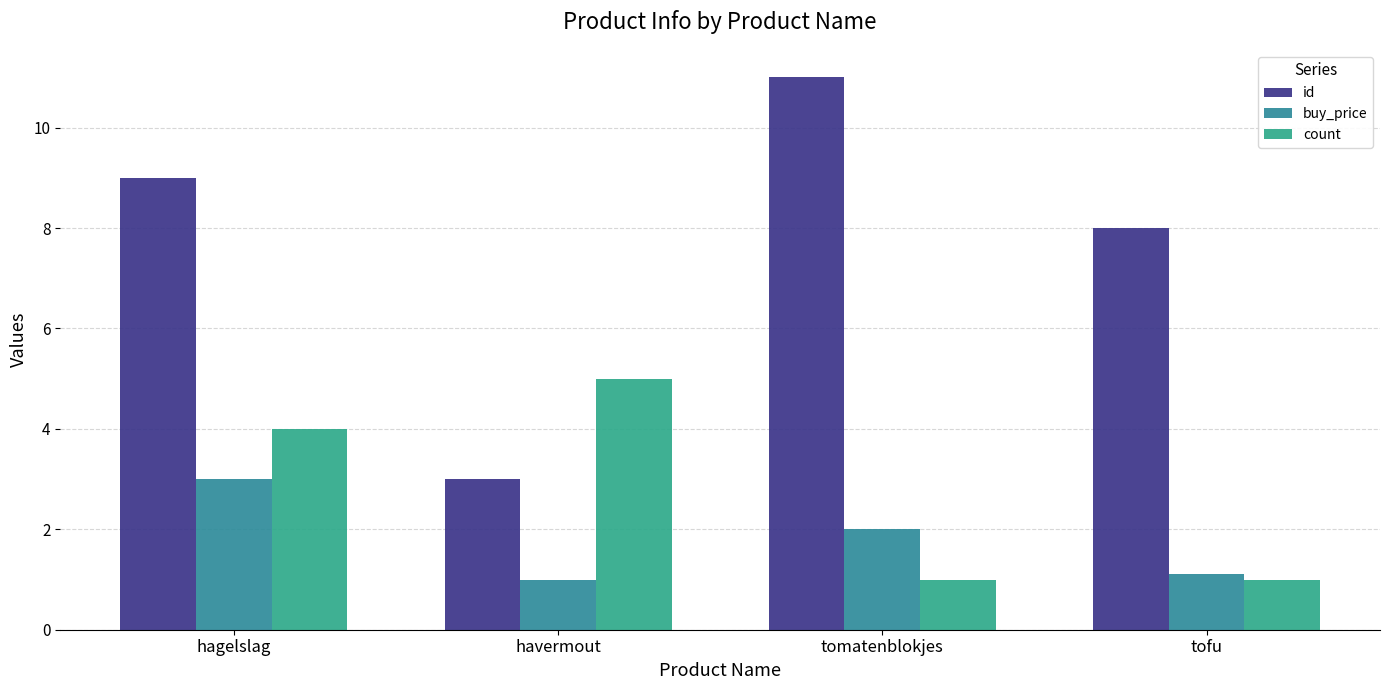

Is the value of id at tofu greater than the value of buy_price at tofu?

Yes